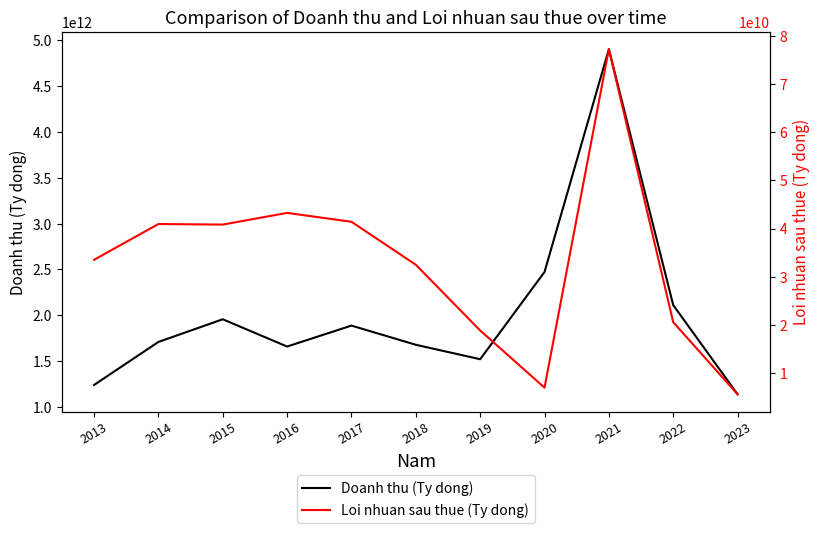

How many data points does each series have?

11